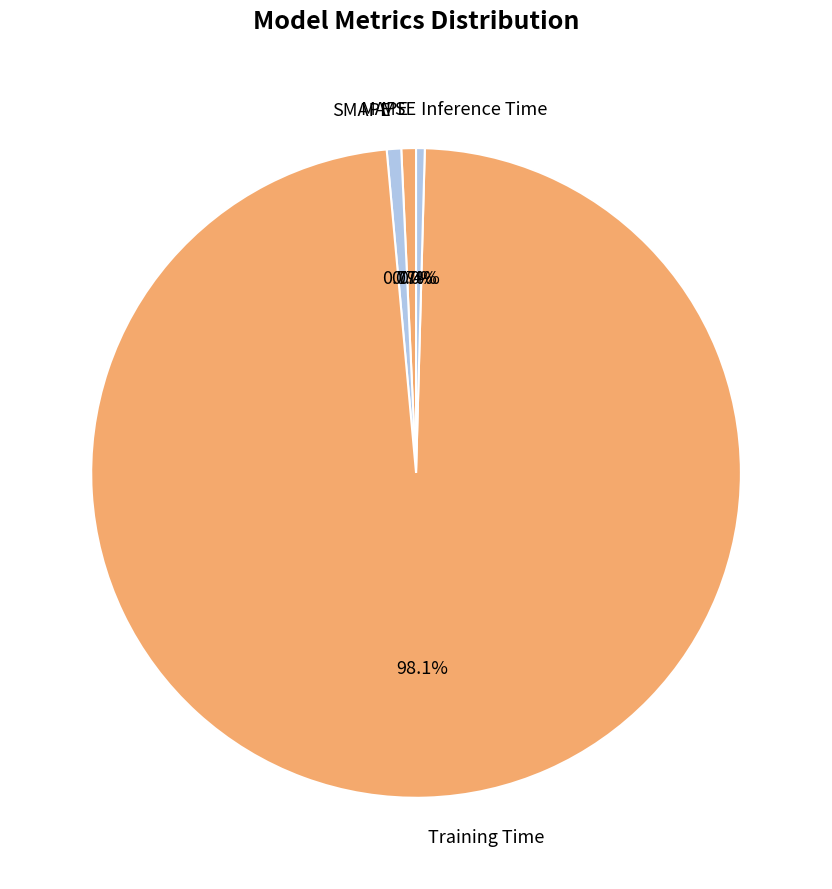

Is there a majority slice in this chart?

Yes